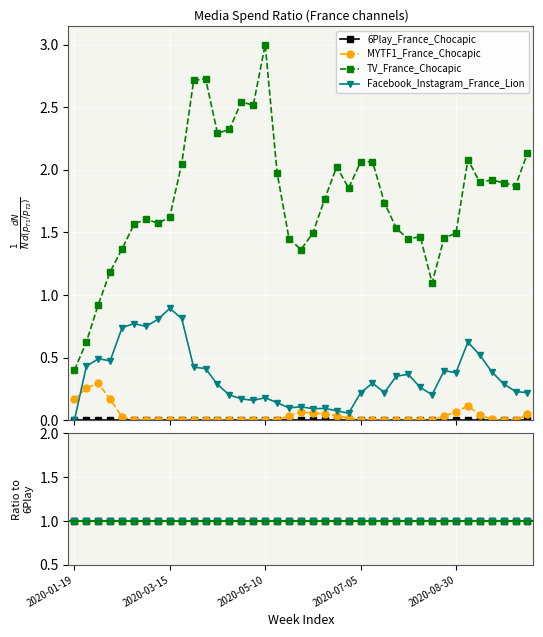

What is the lowest value of the TV_France_Chocapic series?

0.4